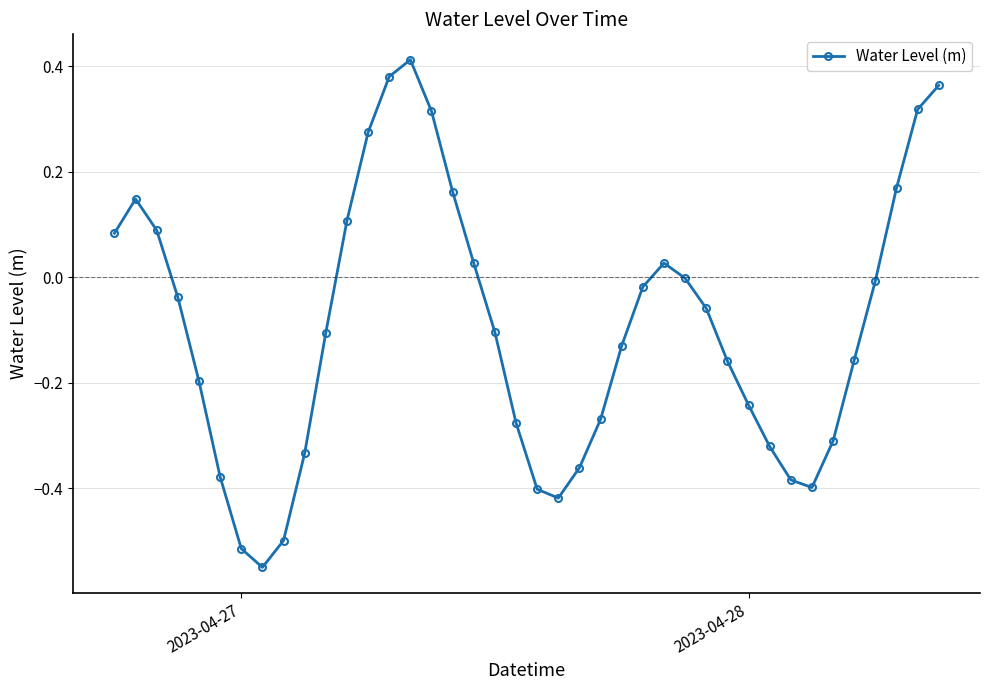

True or false: there are more than 0 points higher than both neighbors.

True